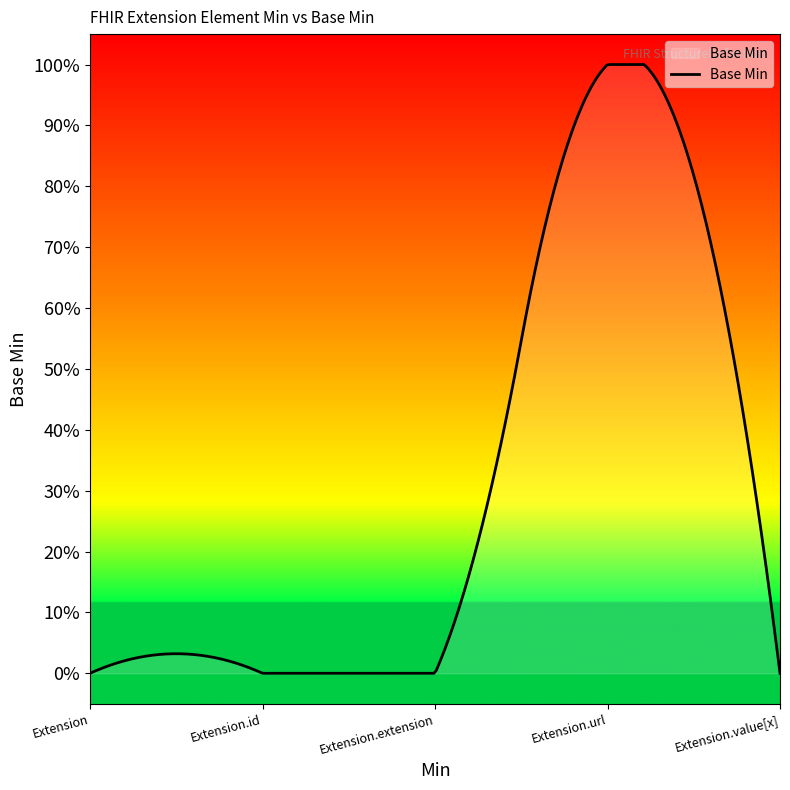

What is the label of the 3rd point from the right?

Extension.extension